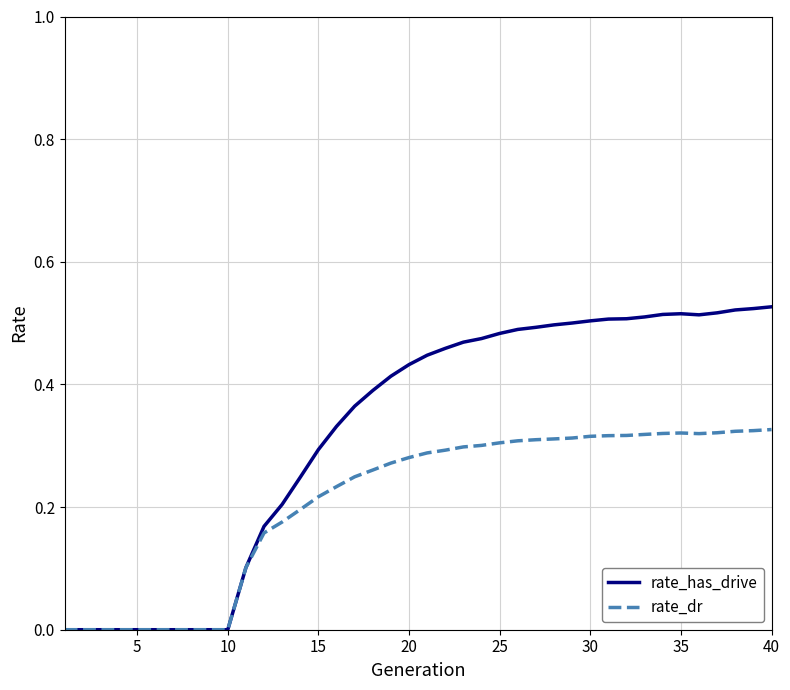

What are all the series names shown in the legend?

rate_has_drive, rate_dr